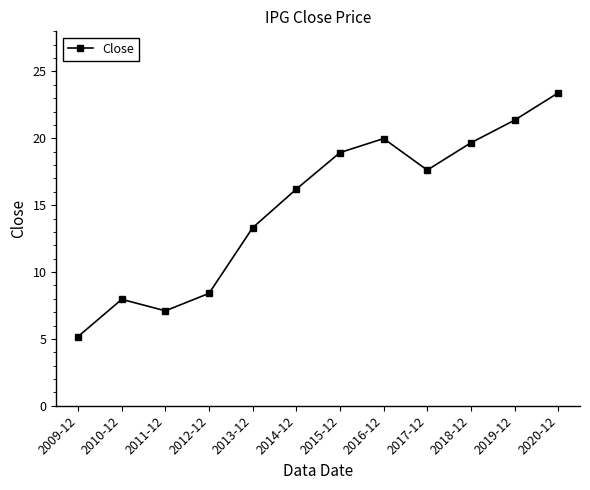

What is the difference between the maximum and second lowest values?

16.3